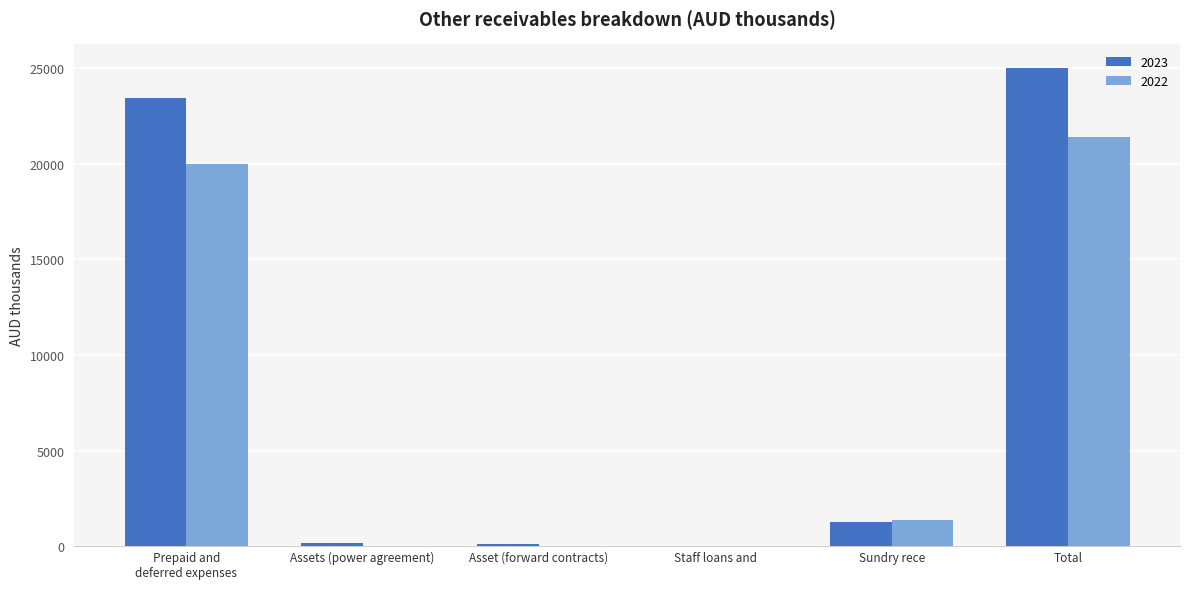

Is the value of 2022 at Sundry rece greater than the value of 2023 at Total?

No